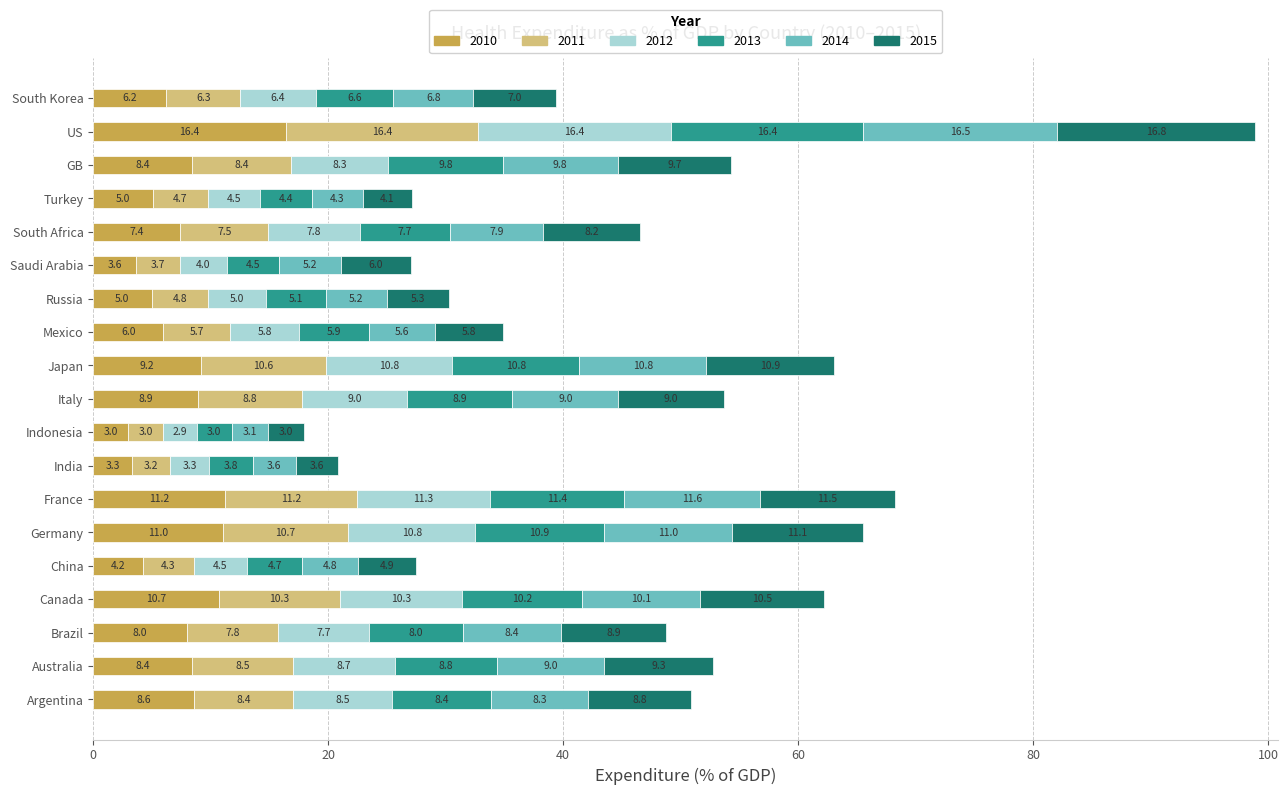

At which label is 2010 closest to 9?

Italy